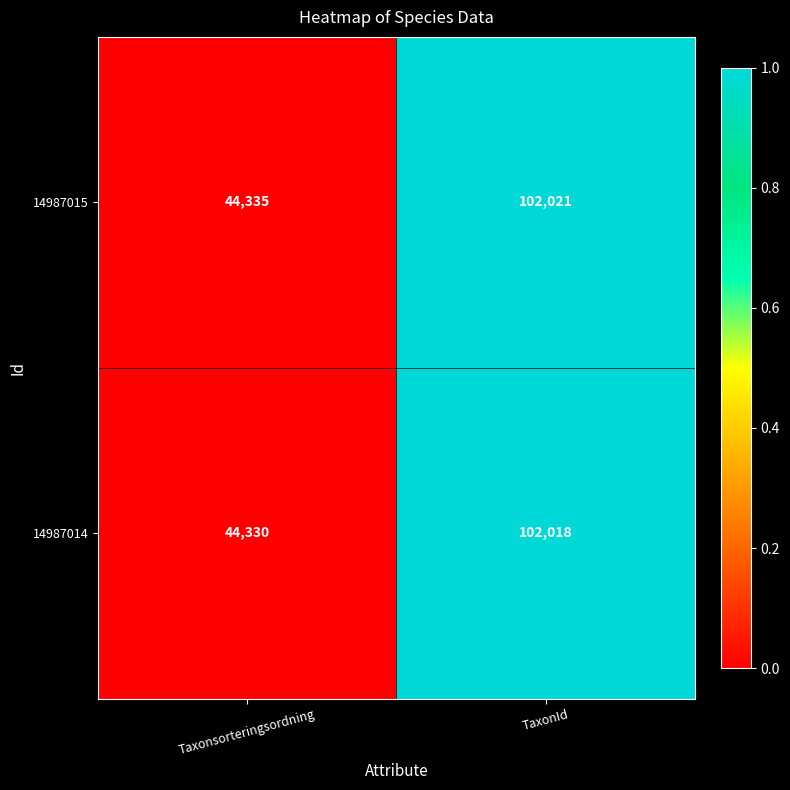

At TaxonId, list the series in order from largest to smallest.

14987015, 14987014